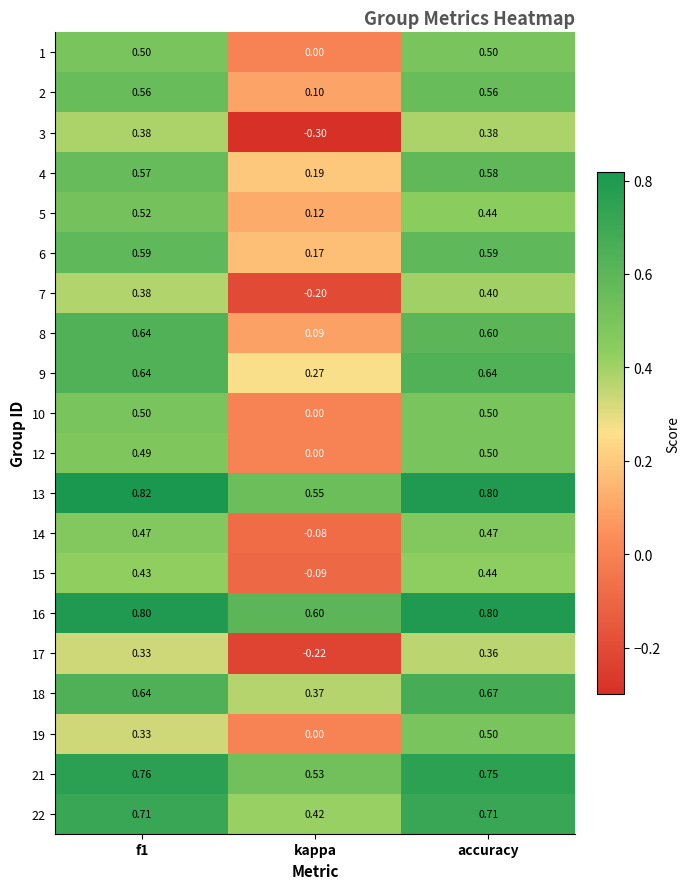

What is the smallest value displayed?

-0.3